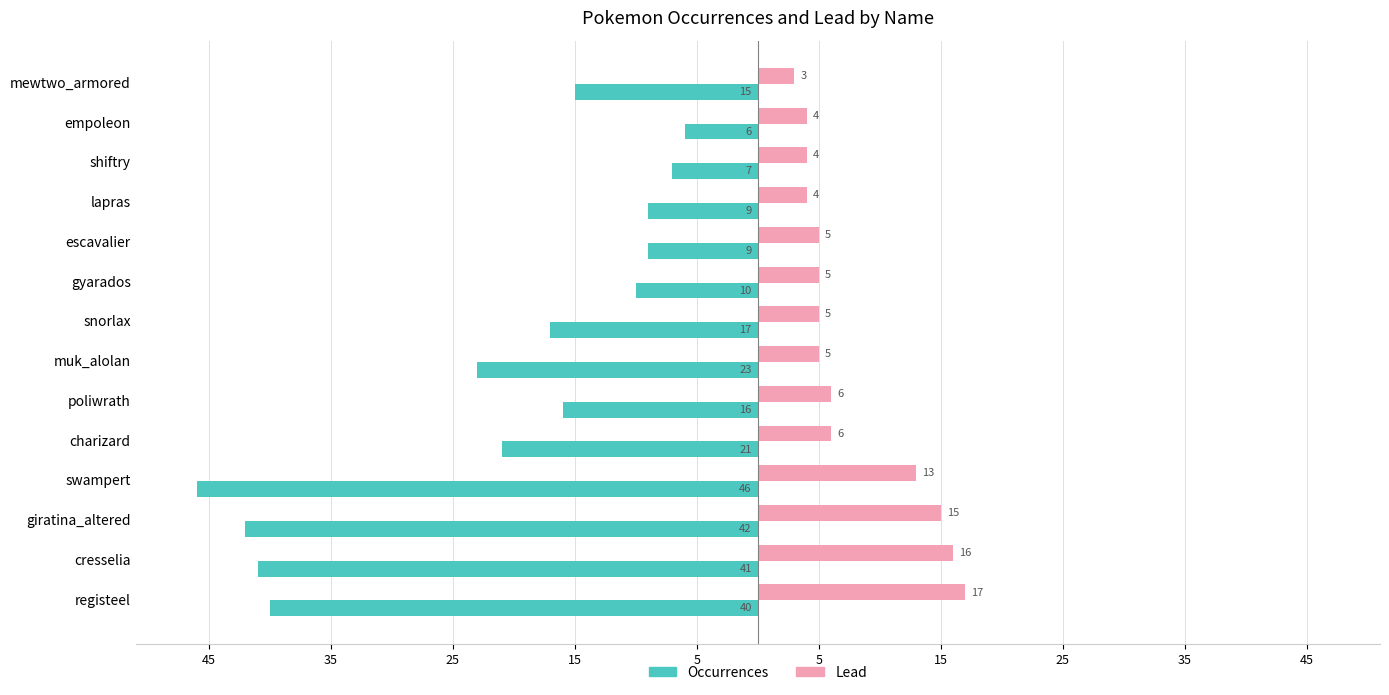

What is the average value of the Occurrences series?

-22